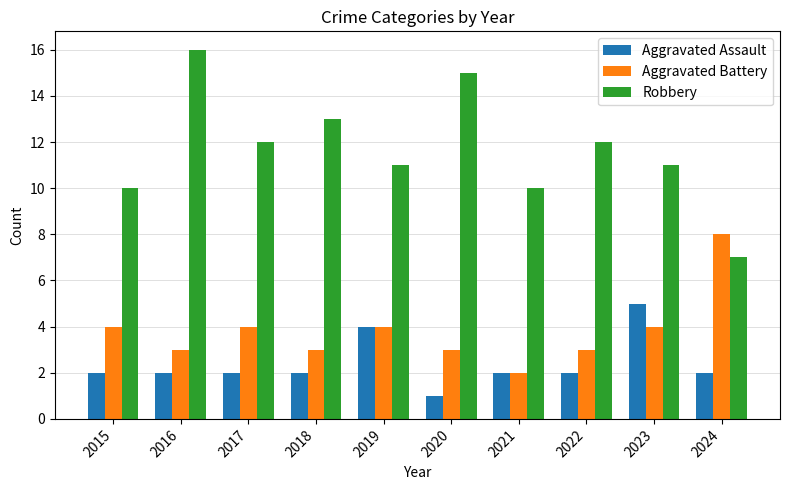

What is the difference between the highest and lowest values at 2022?

10